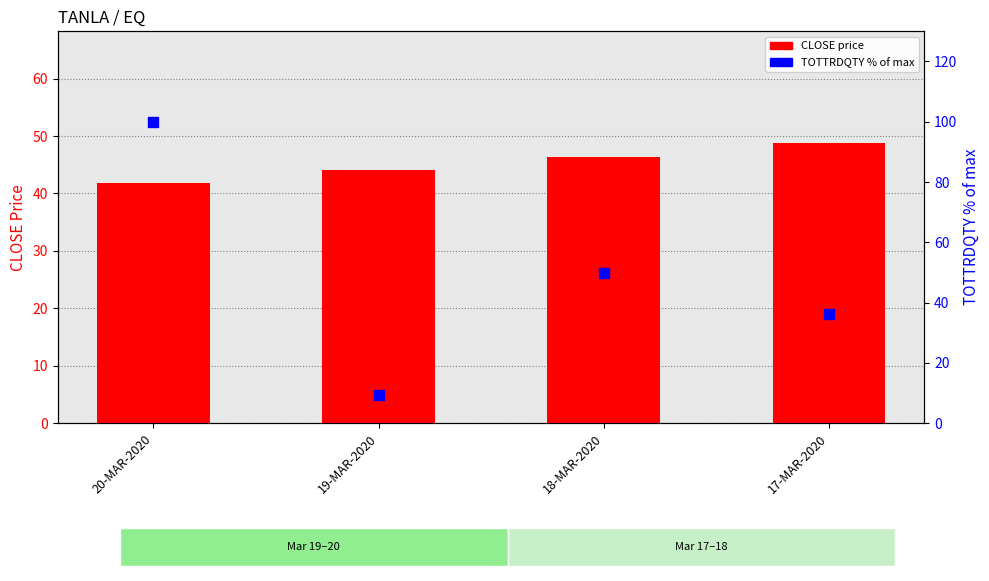

Which series contains the highest Y value?

TOTTRDQTY percentile